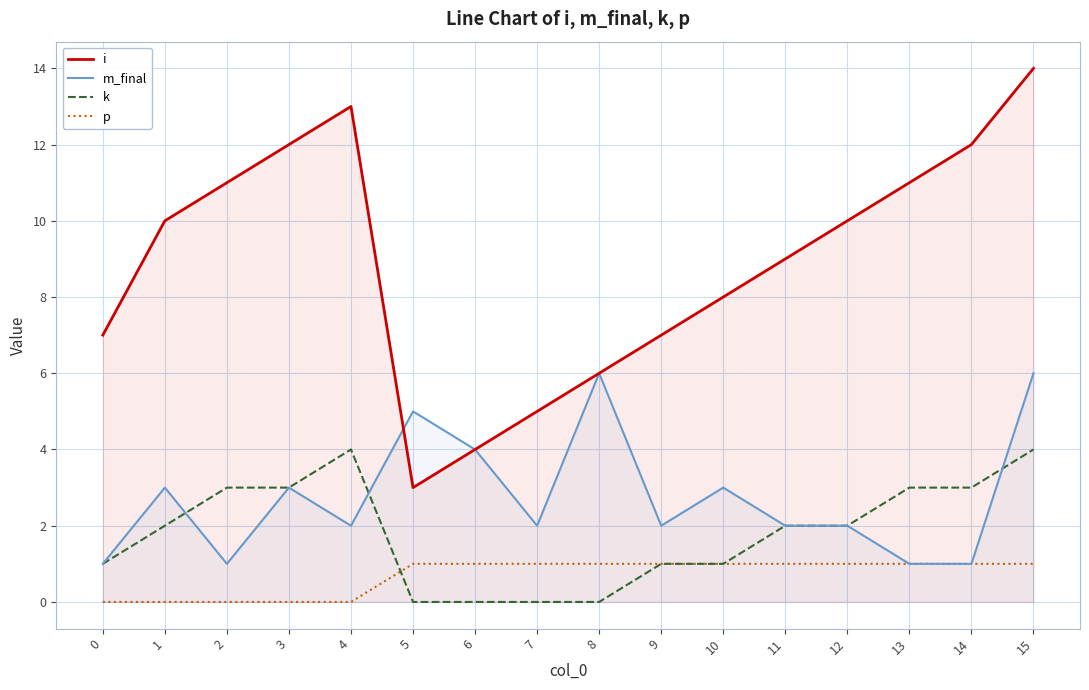

How many times do k and p cross each other?

1